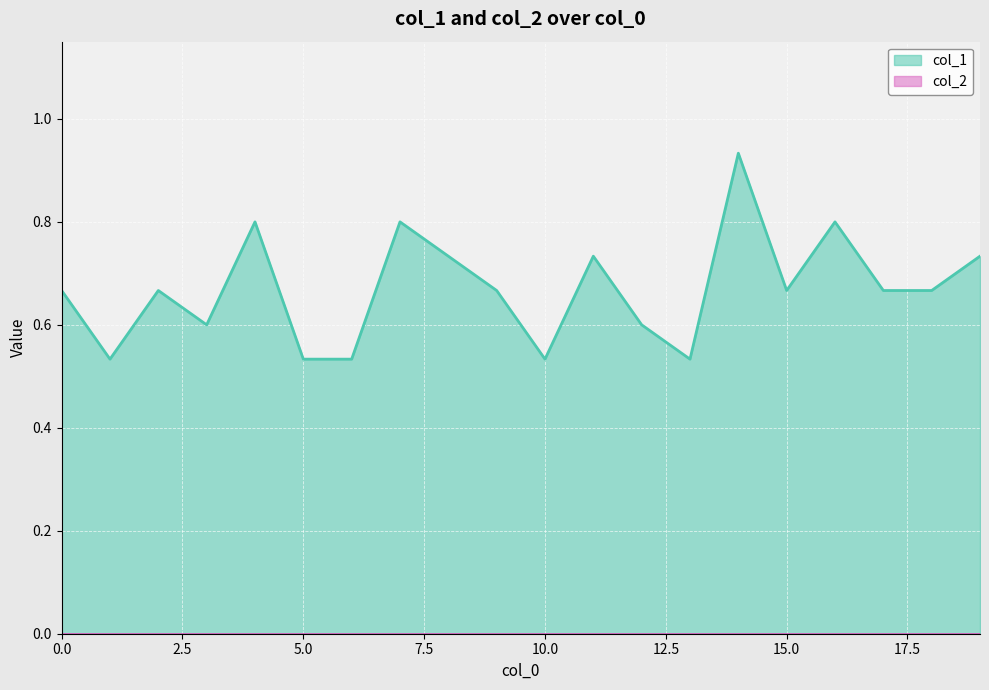

Which category has the lowest value across all series?

1